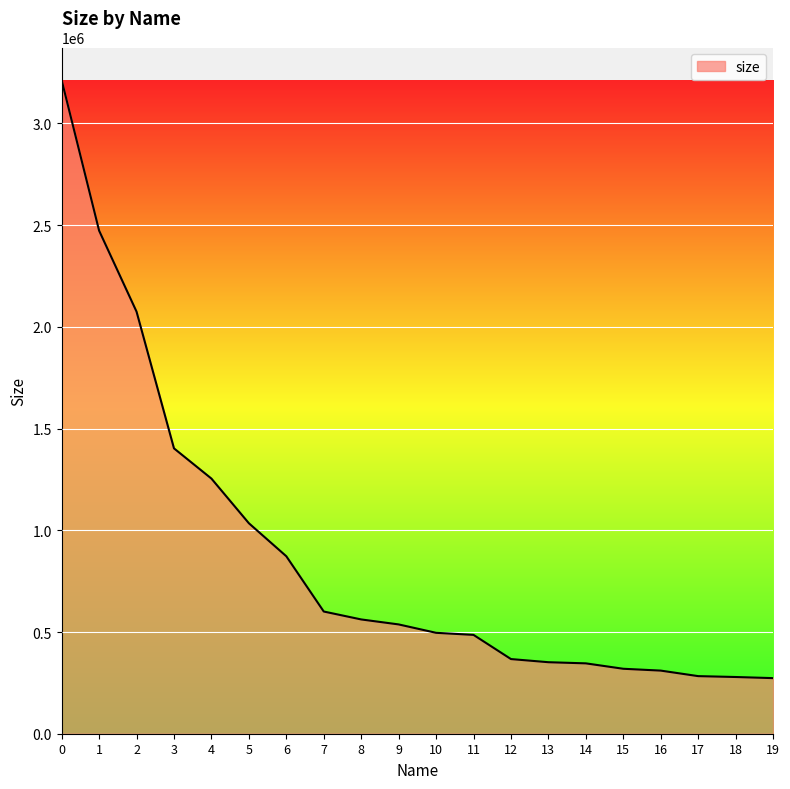

What is the change in value from 0 to 2?

-1137629